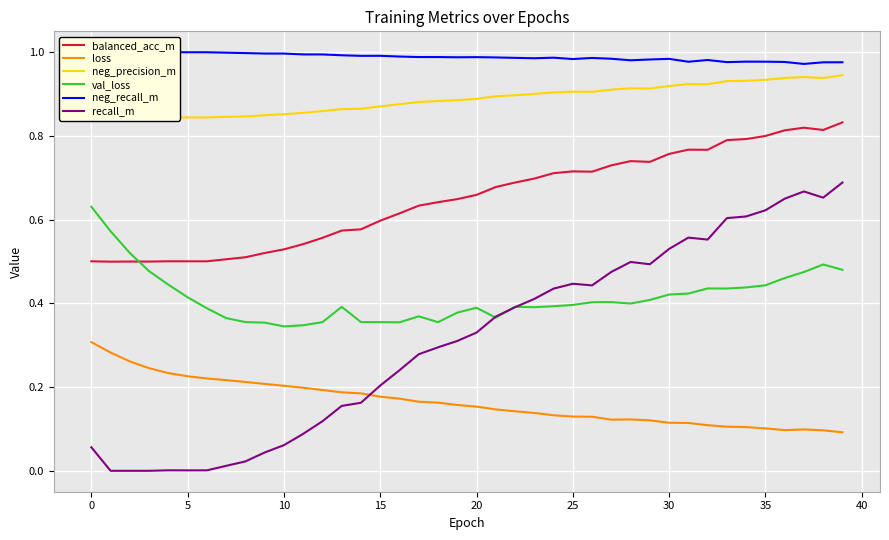

What are all the series names shown in the legend?

balanced_acc_m, loss, neg_precision_m, val_loss, neg_recall_m, recall_m